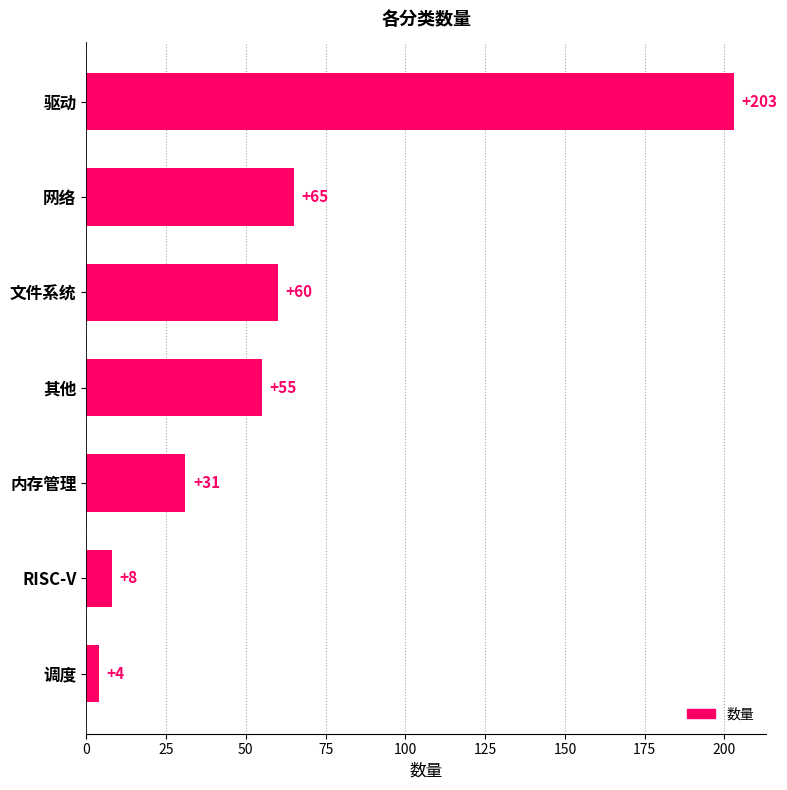

What is the average value?

61